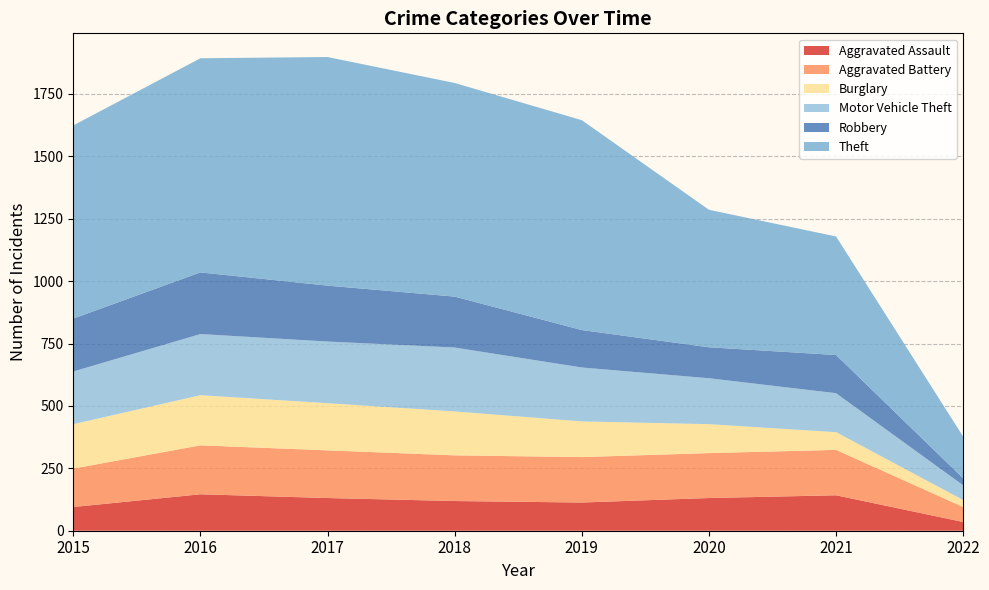

Reading left to right, extract all data points from this chart.

Aggravated Assault: 2015=95	2016=146	2017=131	2018=119	2019=113	2020=131	2021=142	2022=35
Aggravated Battery: 2015=154	2016=196	2017=191	2018=183	2019=182	2020=180	2021=182	2022=60
Burglary: 2015=178	2016=201	2017=189	2018=176	2019=143	2020=116	2021=71	2022=28
Motor Vehicle Theft: 2015=211	2016=245	2017=247	2018=256	2019=216	2020=184	2021=156	2022=59
Robbery: 2015=212	2016=247	2017=224	2018=204	2019=150	2020=124	2021=153	2022=28
Theft: 2015=774	2016=858	2017=916	2018=856	2019=841	2020=551	2021=475	2022=167